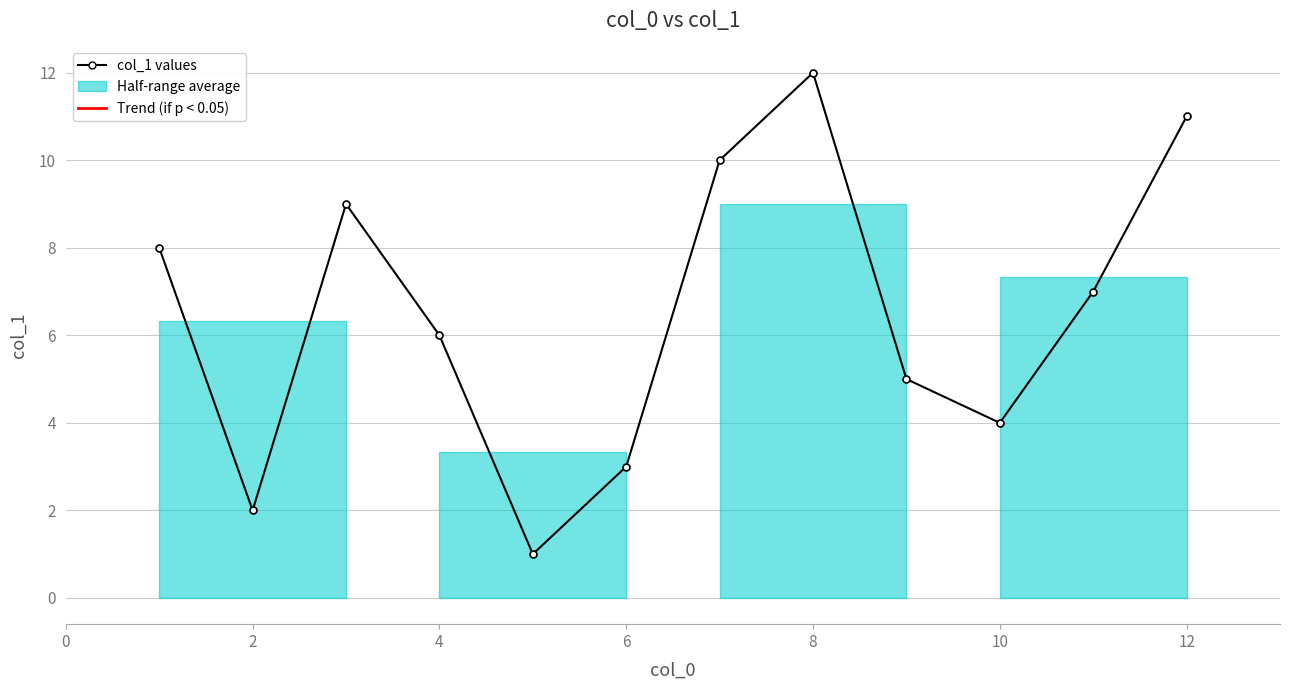

What is the maximum value shown in the chart?

12